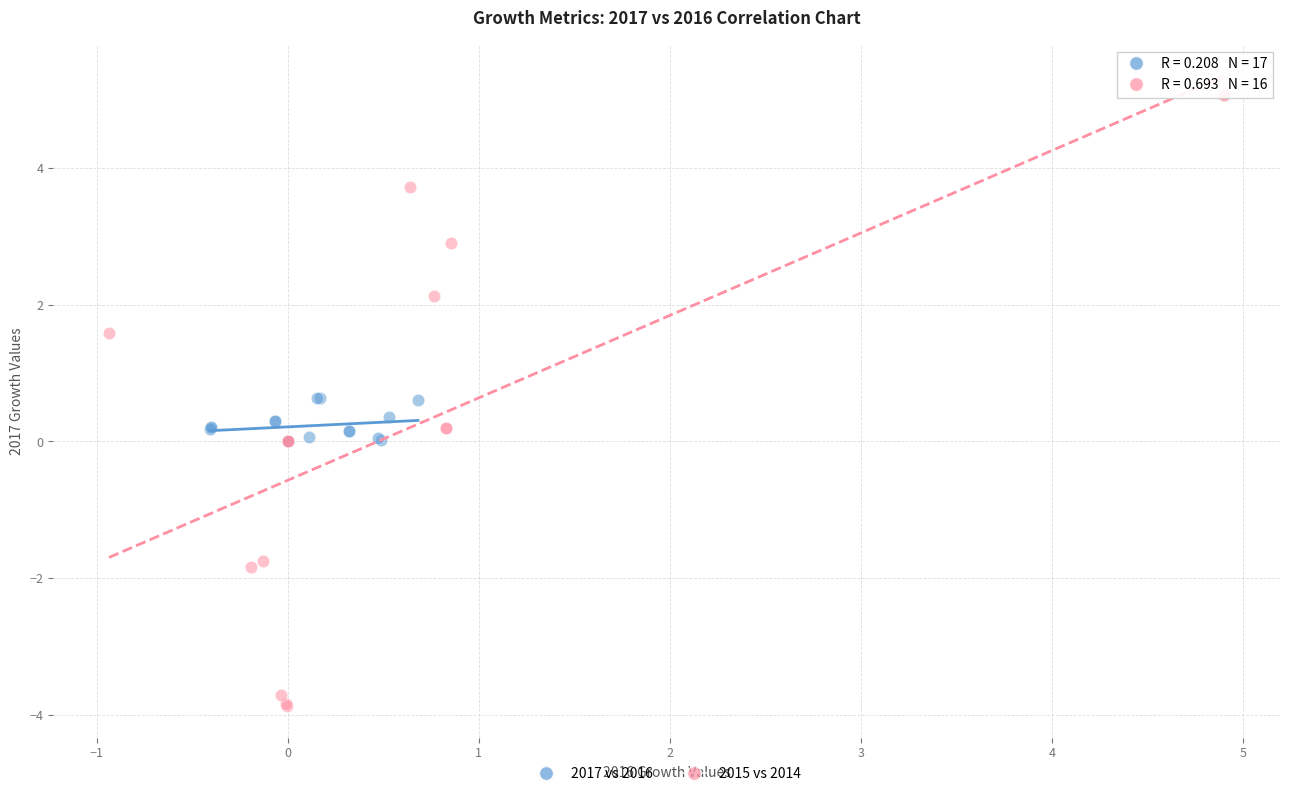

Which series reaches the maximum Y coordinate?

2015 vs 2014